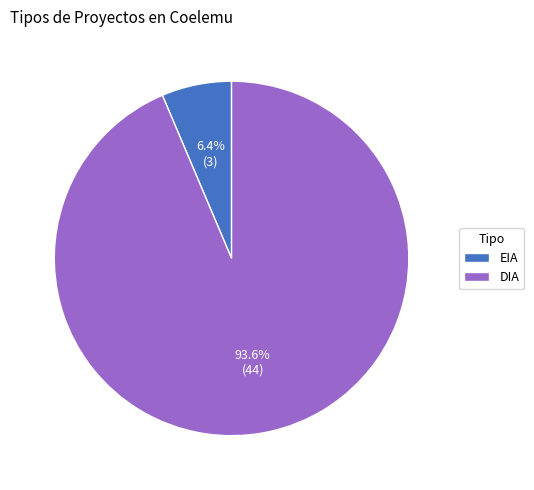

To the nearest percent, what percentage of the pie is EIA?

6%